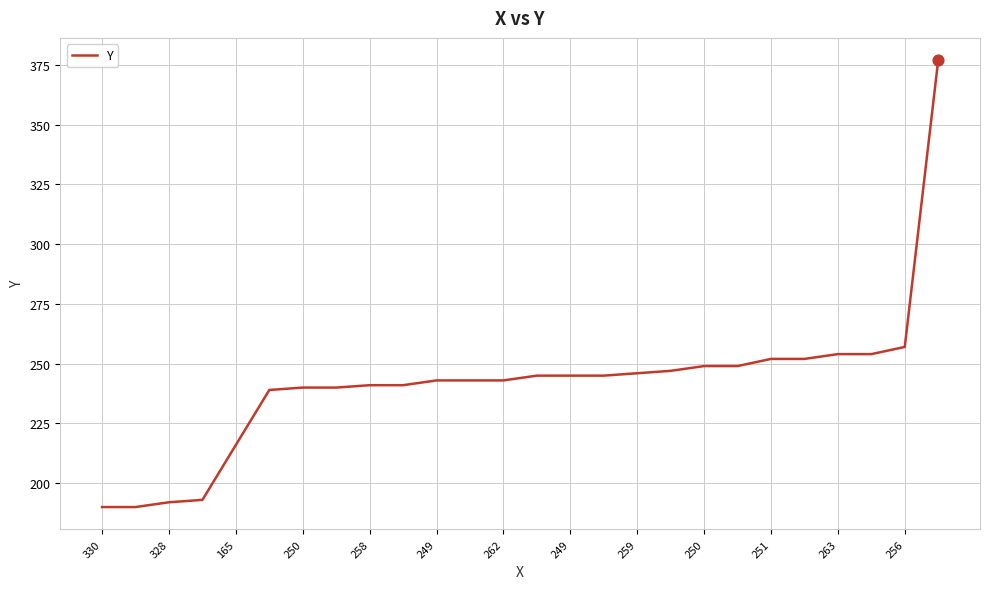

What is the smallest value displayed?

190